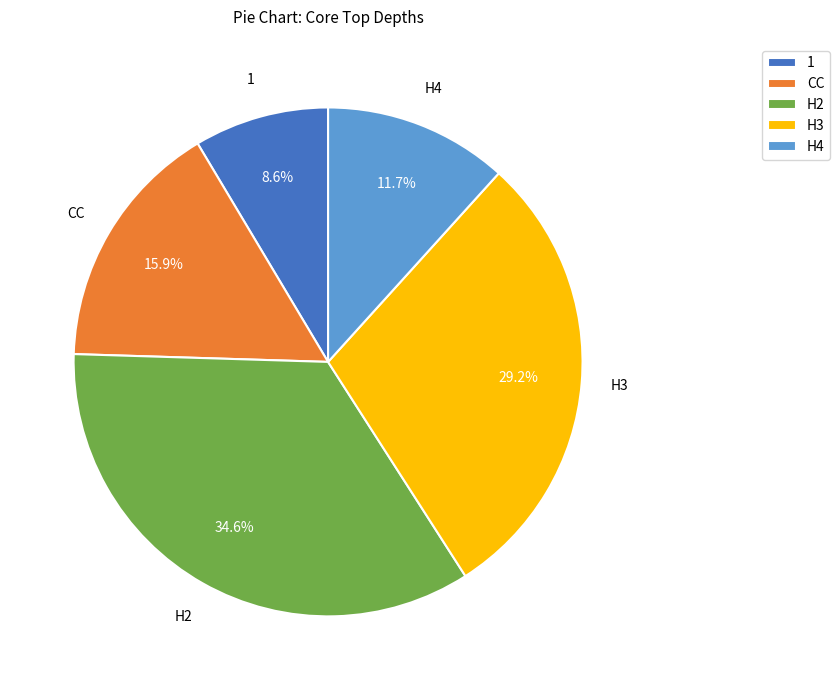

Is there a majority slice in this chart?

No